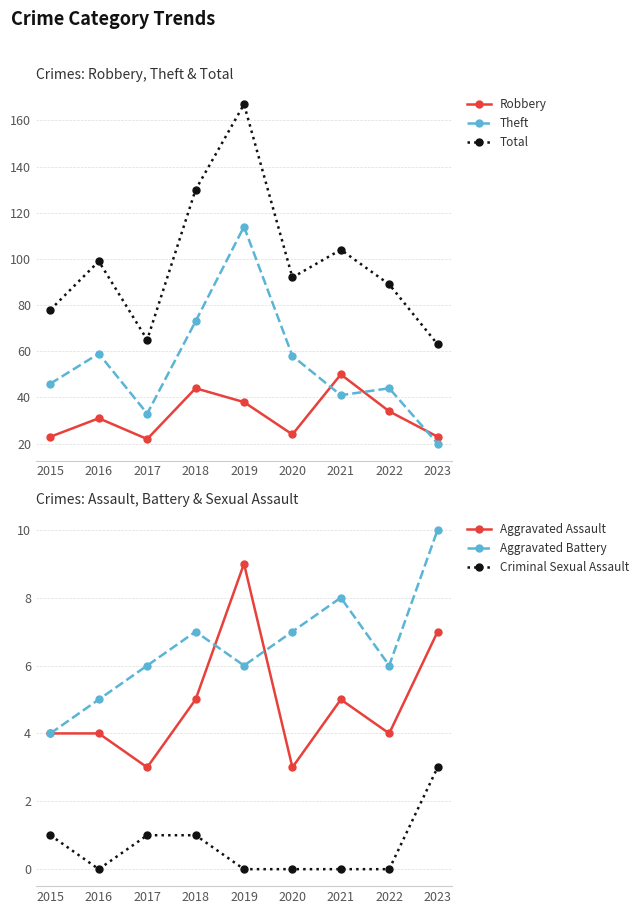

True or false: Theft and Aggravated Battery cross at least once.

False